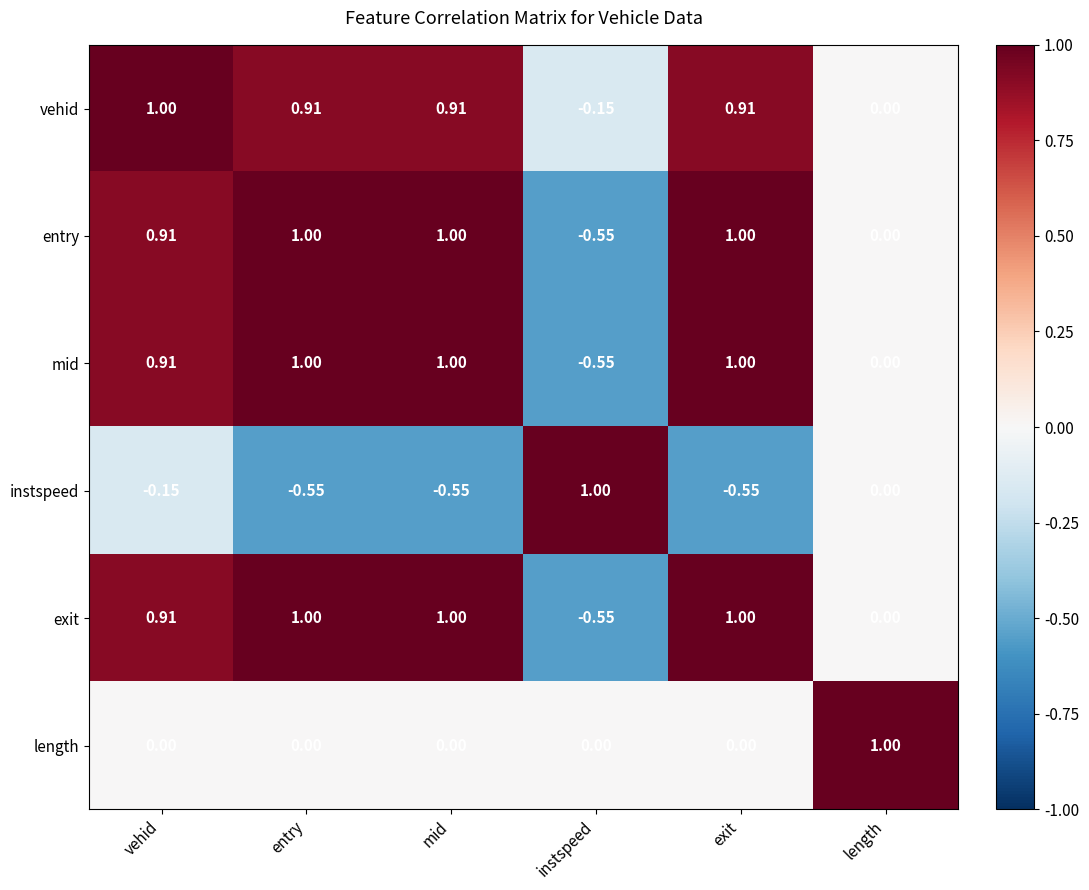

What is the total value across all series at exit?

3.4